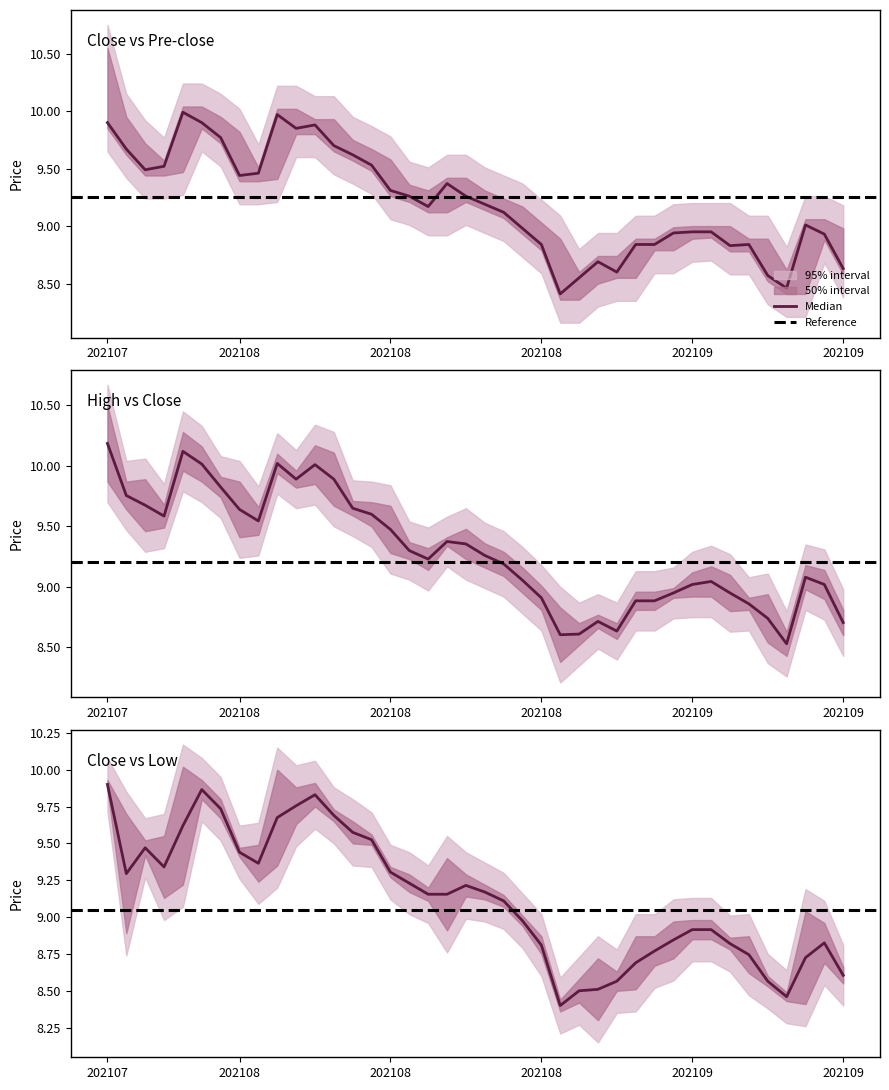

True or false: high has more than 1 interior local peaks.

True